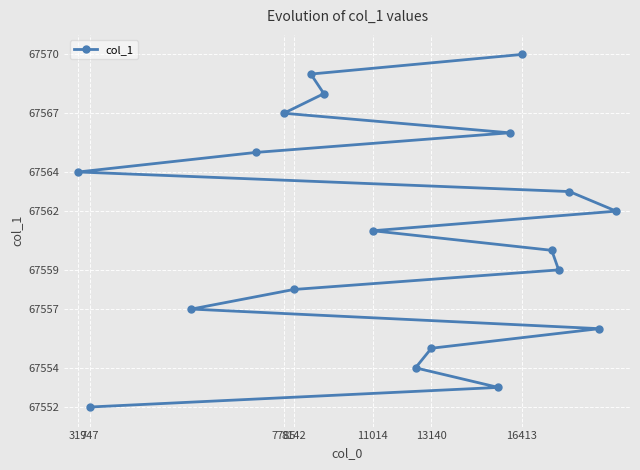

How many distinct data groups are displayed?

1